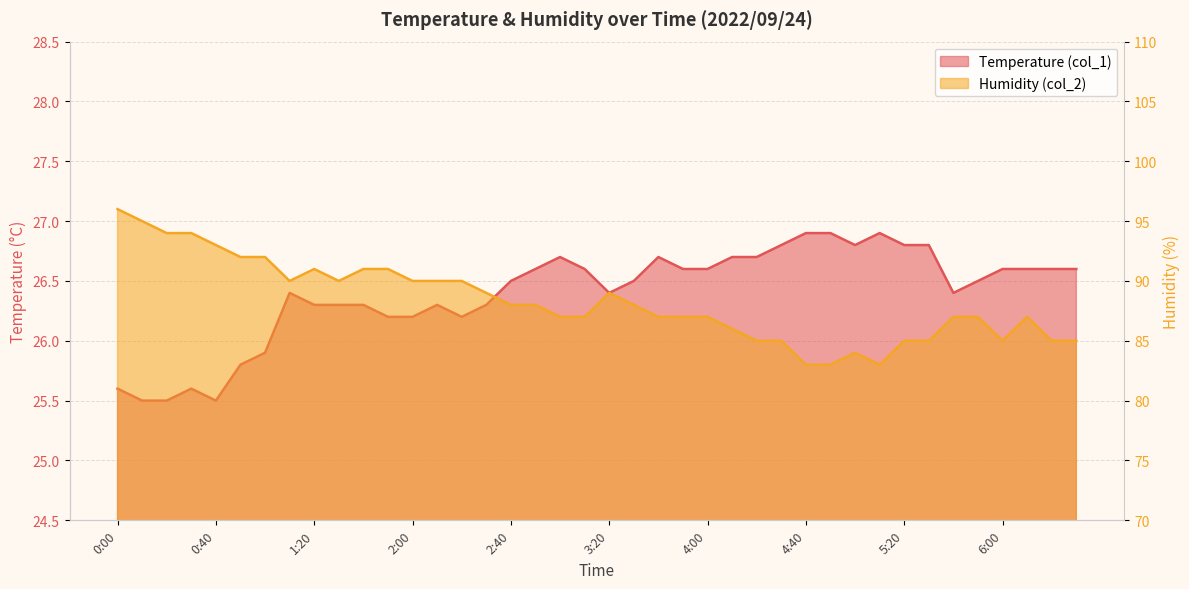

How many lines are shown in the chart?

2